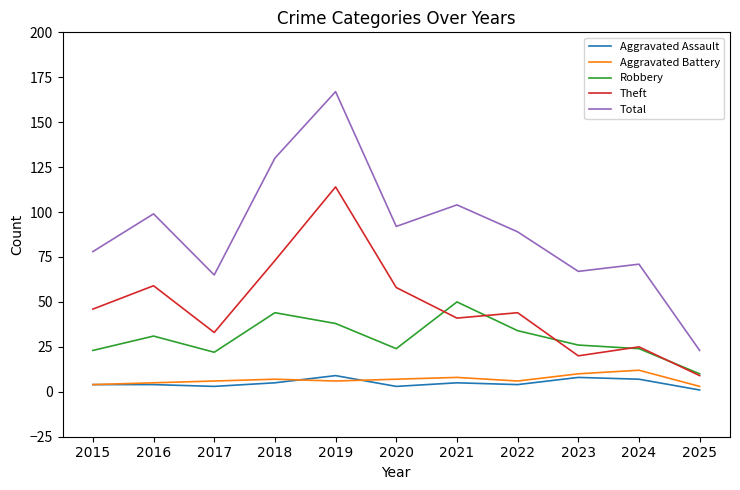

Is it true that Total equals 139 at 2022?

False